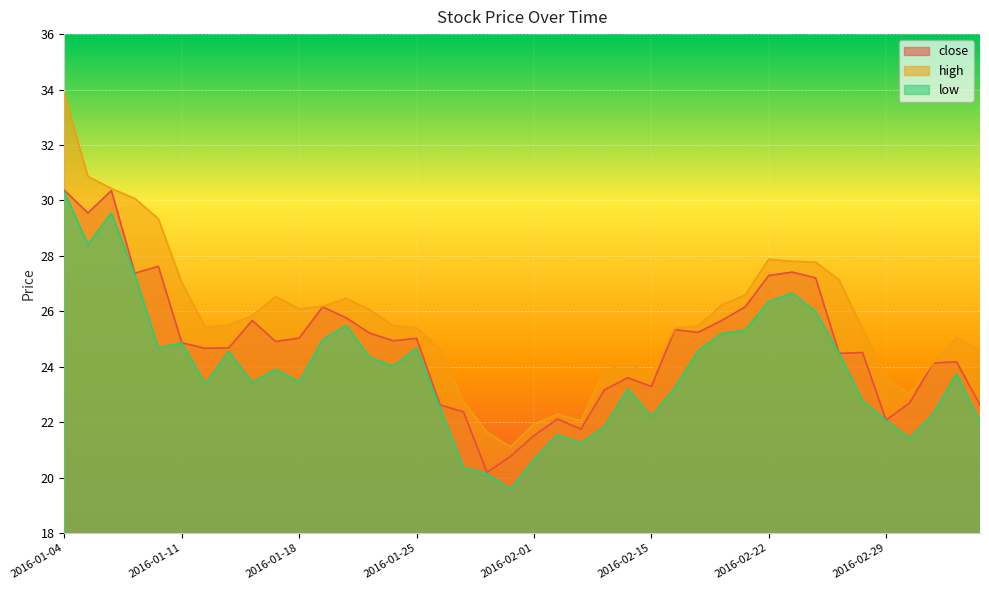

True or false: close has a value of 17.8 at 2016-02-22.

False